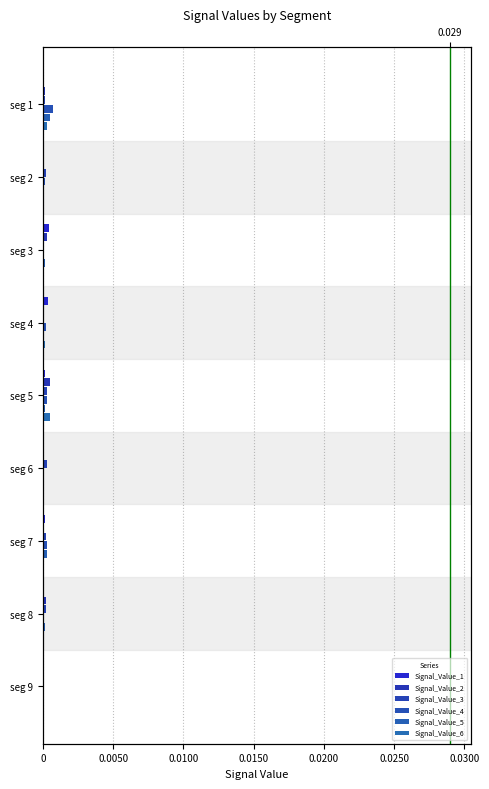

What are all the series names shown in the legend?

Signal_Value_1, Signal_Value_2, Signal_Value_3, Signal_Value_4, Signal_Value_5, Signal_Value_6